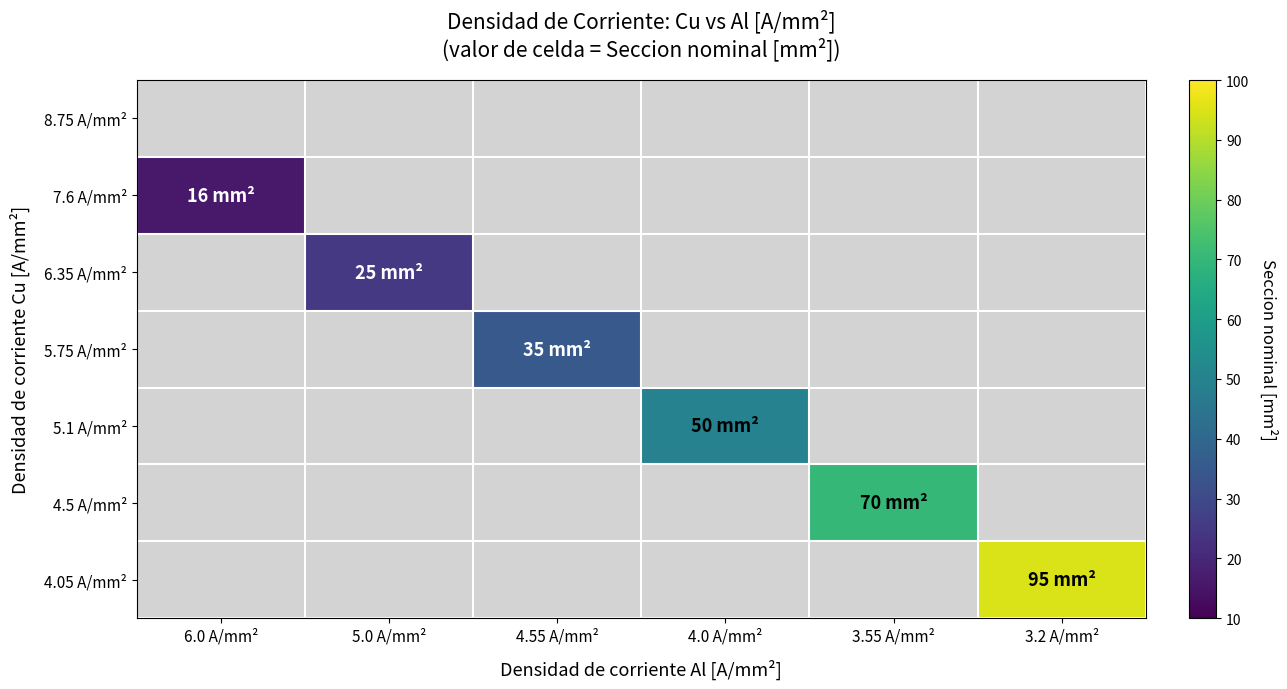

True or false: 7.6 A/mm² has a value of 8.9 at 6.0 A/mm².

False